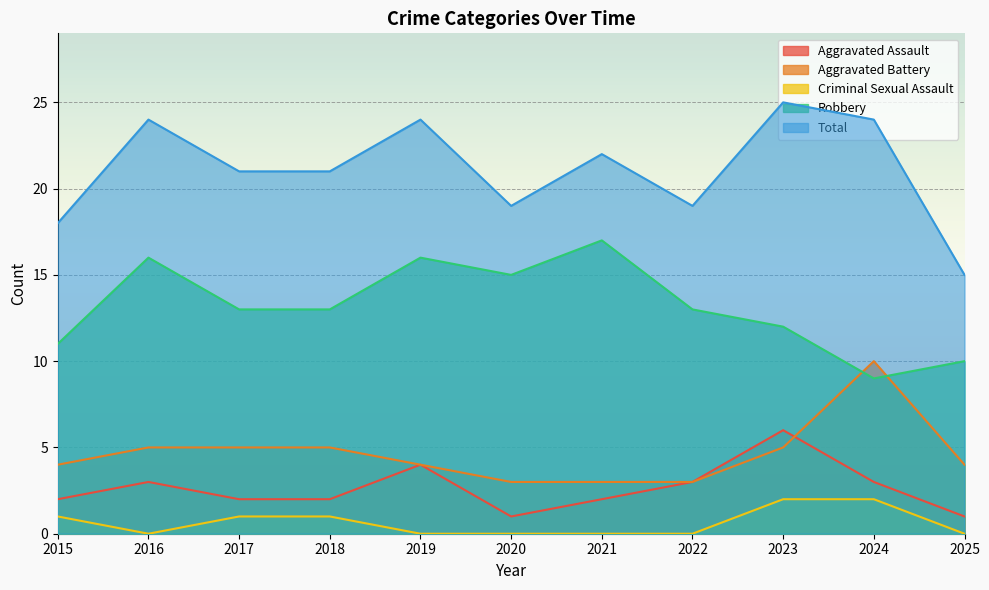

What is the maximum value for Aggravated Battery?

10